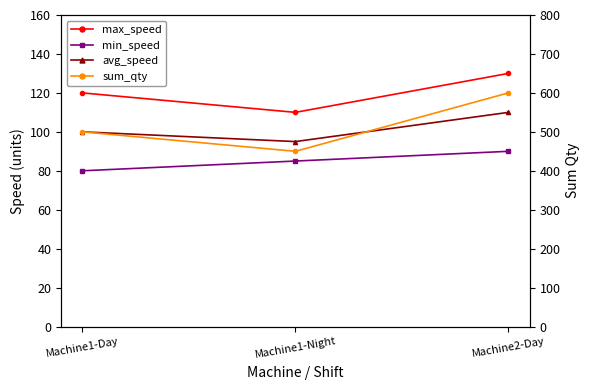

What is the difference between the avg_speed values at Machine1-Night and Machine1-Day?

5